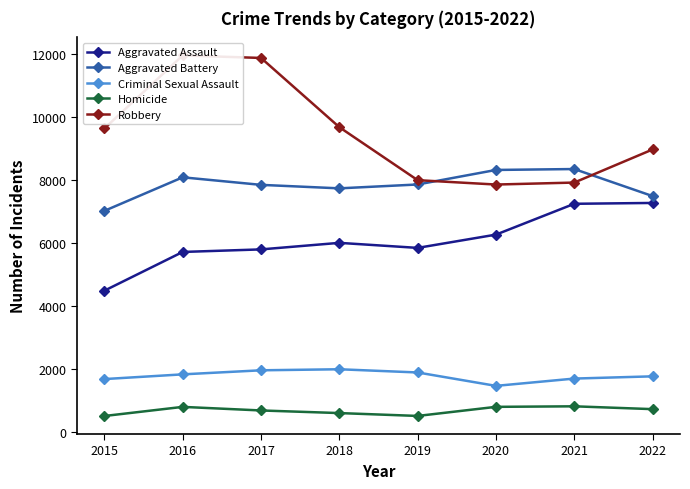

Reading left to right, list all the values displayed in this chart.

Aggravated Assault: 4480	5712	5793	6001	5841	6263	7243	7270
Aggravated Battery: 7018	8085	7845	7734	7857	8319	8348	7488
Criminal Sexual Assault: 1670	1820	1949	1982	1880	1454	1686	1757
Homicide: 496	786	672	589	498	787	804	714
Robbery: 9638	11960	11880	9679	7994	7855	7918	8970